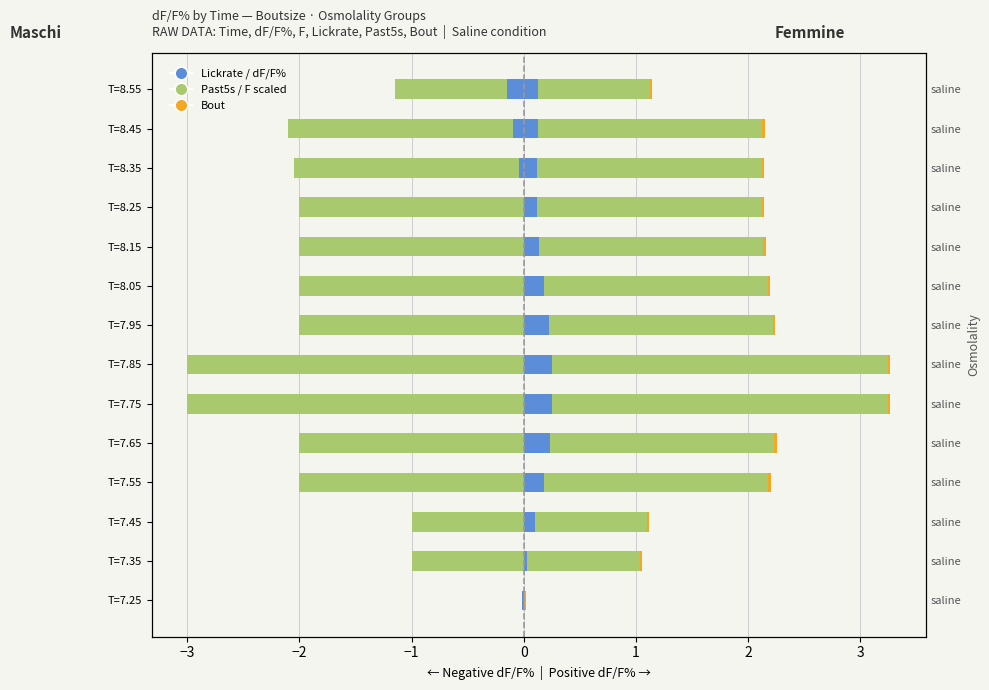

Which has a higher value, T=7.75 or T=7.65?

T=7.75